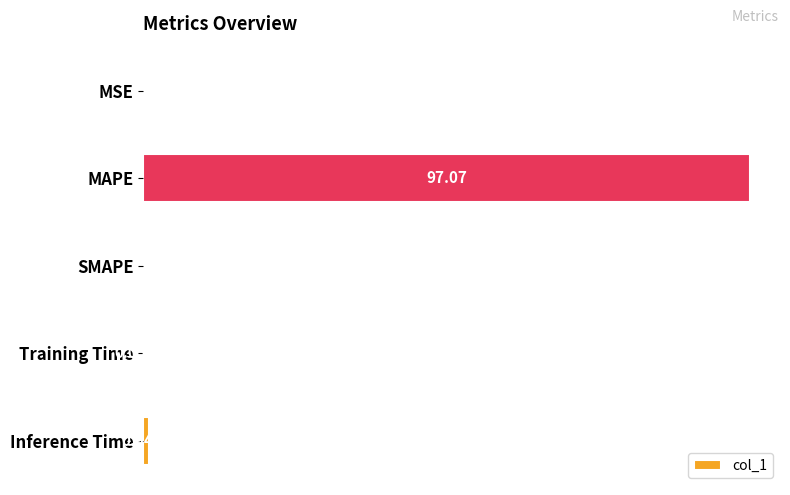

At which label is the value closest to 48?

Inference Time